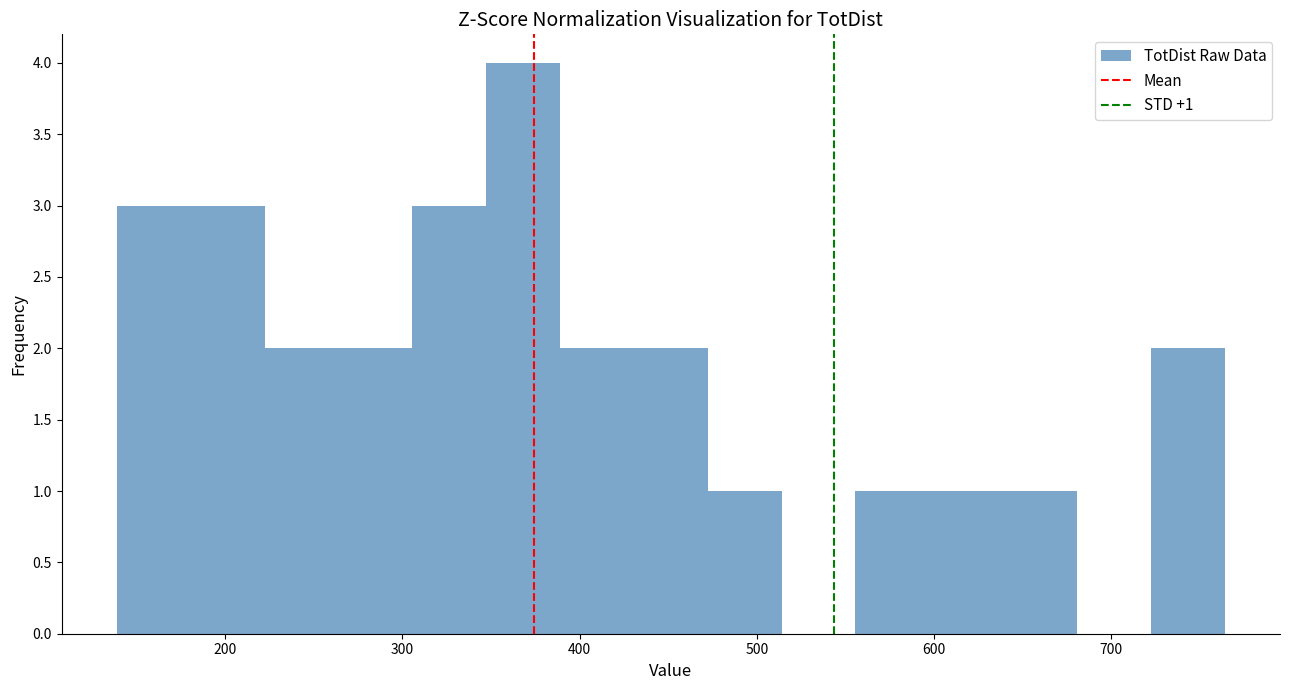

Which range on the x-axis has the tallest bar?

350 to 390